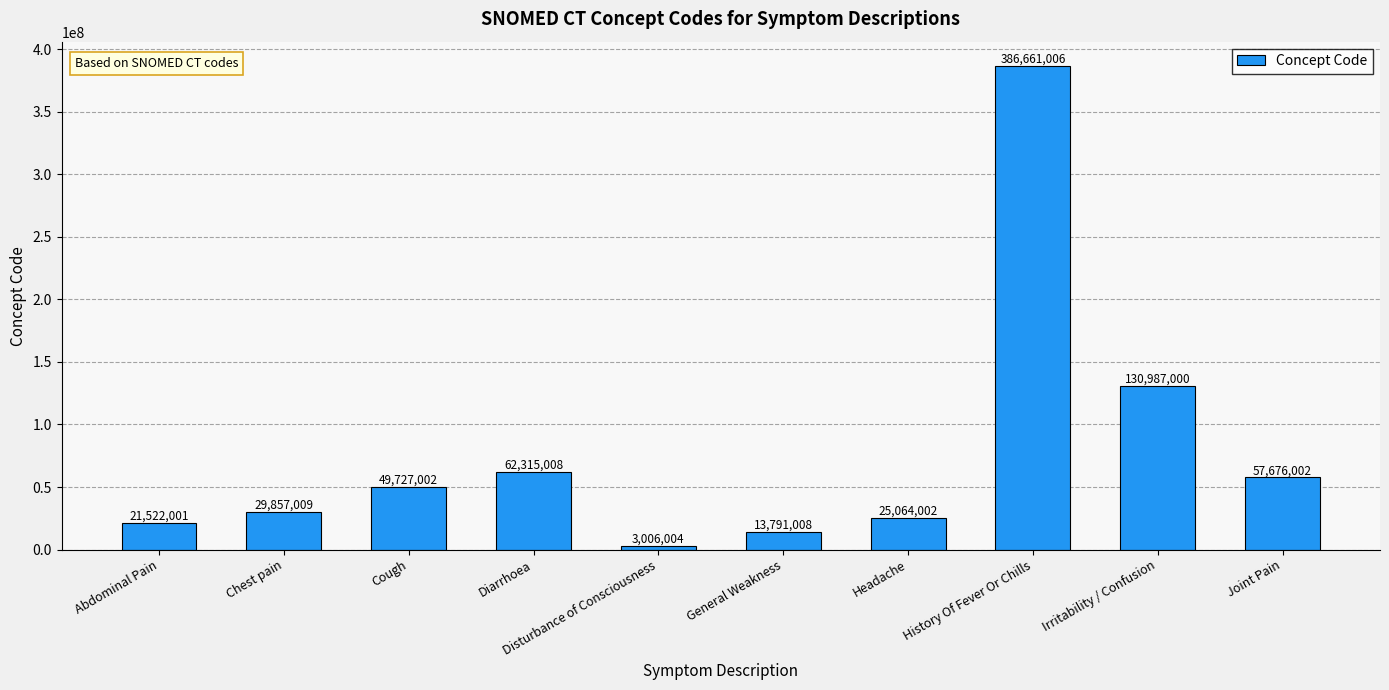

How many data points does each series have?

10